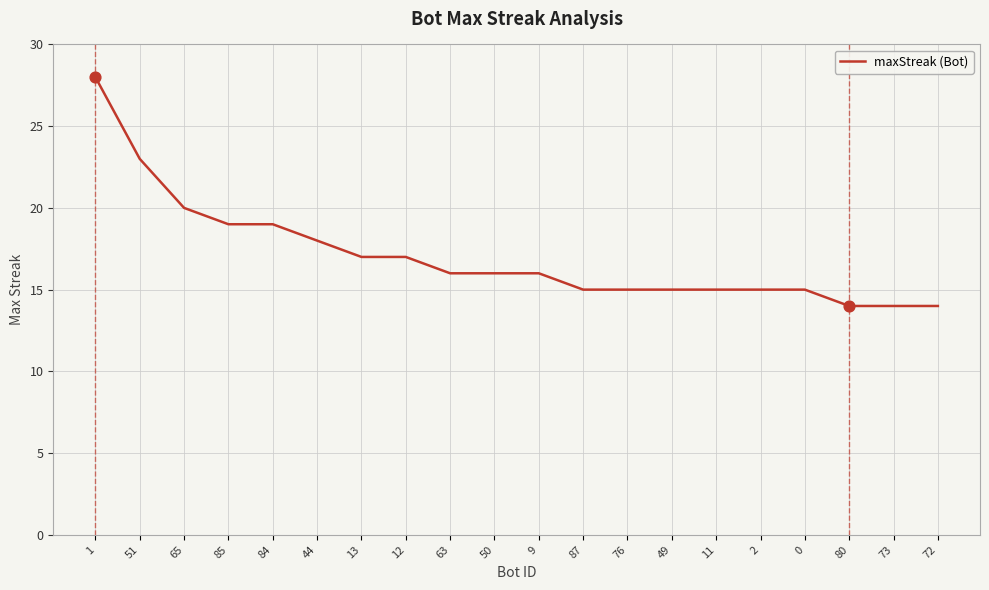

Which has a higher value, 0 or 51?

51